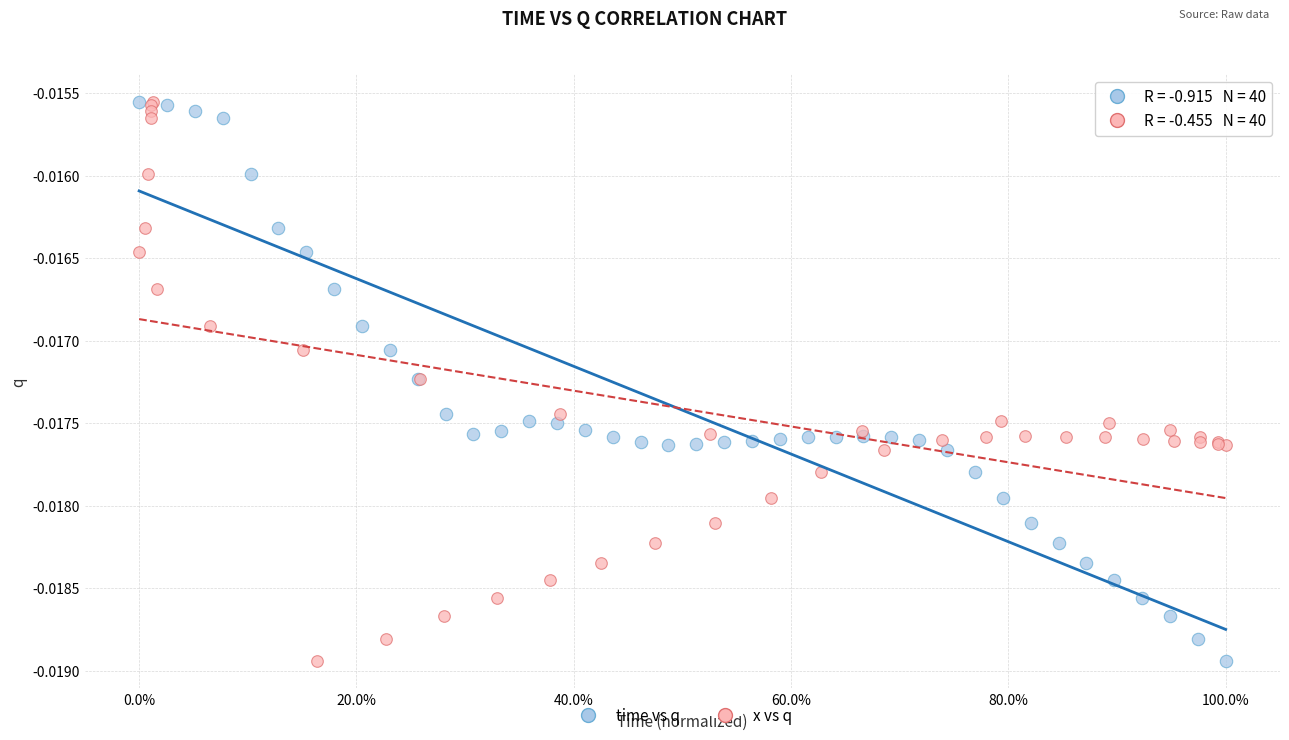

What are all the series names shown in the legend?

time vs q, x vs q